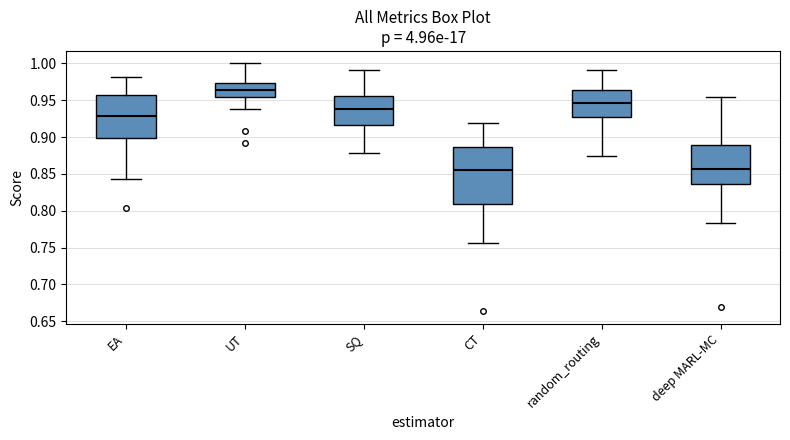

Reading left to right, read every box against the y-axis: the position of its median line, the range the box covers, and the ends of its whiskers. The values are not printed on the chart, so give them approximately, as read against the axis.

EA: median 0.930, box 0.900 to 0.955, whiskers 0.845 to 0.980
UT: median 0.965, box 0.955 to 0.975, whiskers 0.940 to 1.000
SQ: median 0.940, box 0.915 to 0.955, whiskers 0.880 to 0.990
CT: median 0.855, box 0.810 to 0.885, whiskers 0.755 to 0.920
random_routing: median 0.945, box 0.930 to 0.965, whiskers 0.875 to 0.990
deep MARL-MC: median 0.855, box 0.835 to 0.890, whiskers 0.785 to 0.955